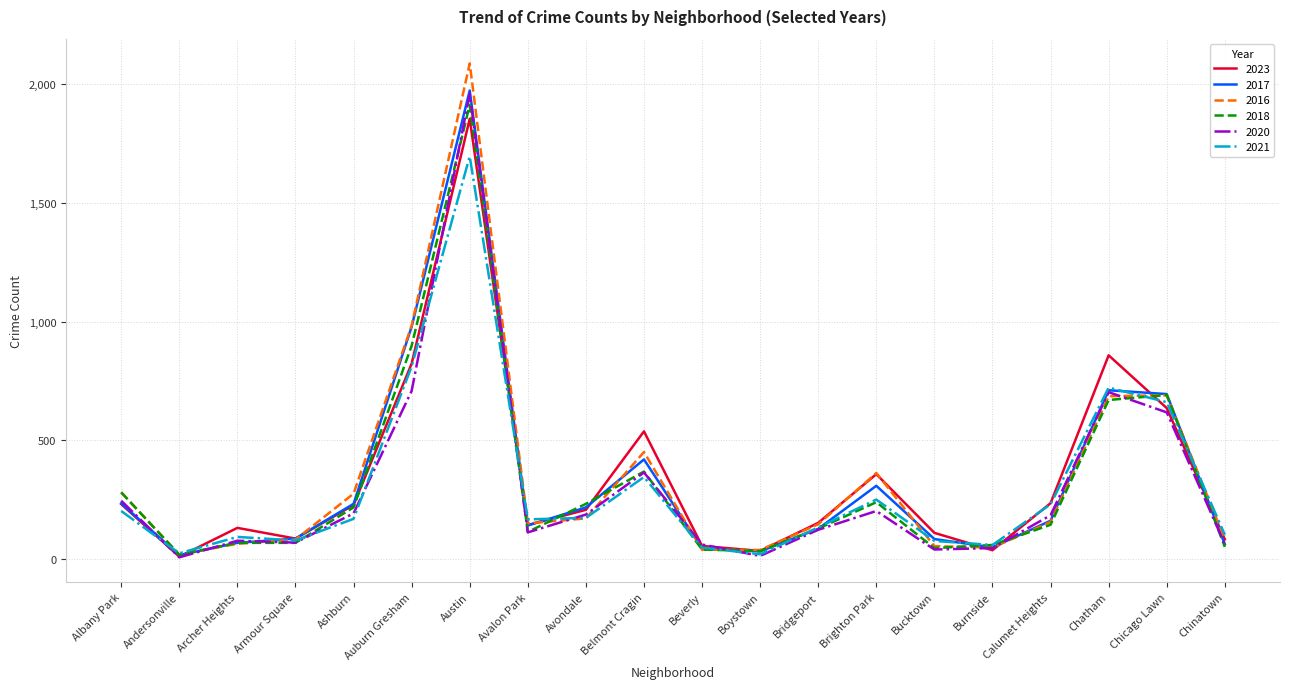

What is the greatest value displayed?

2086